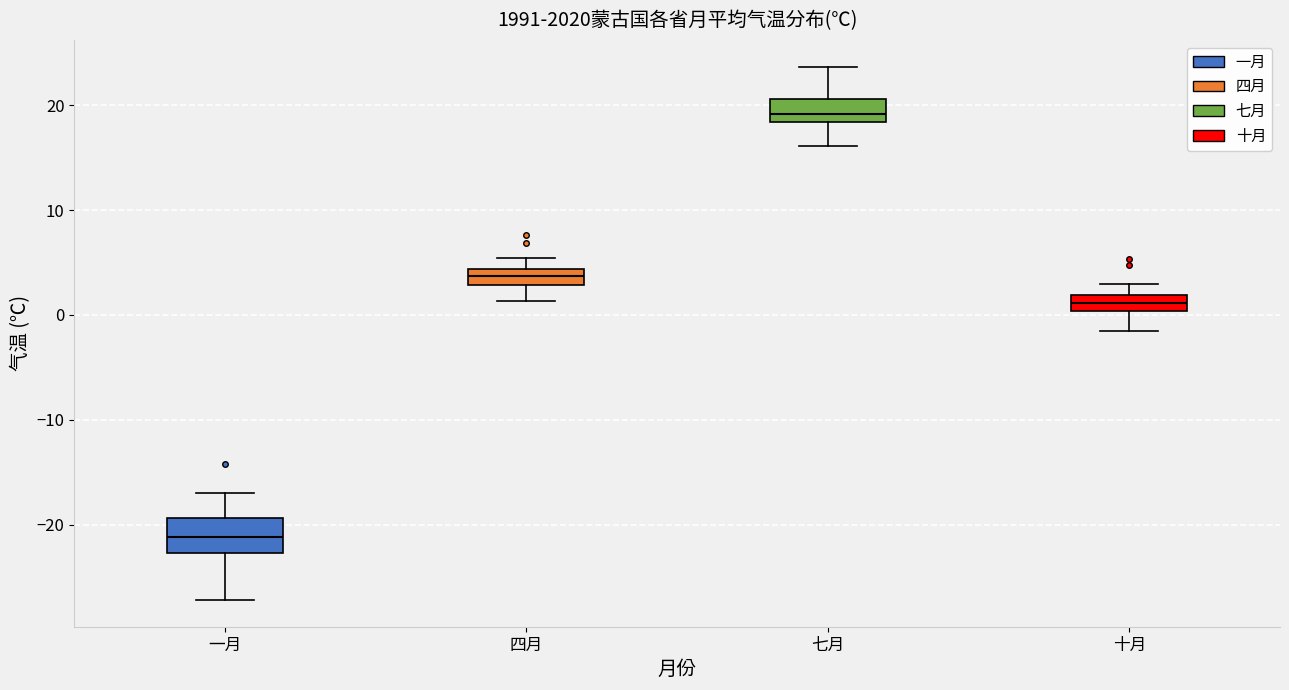

Reading left to right, transcribe this box plot: for each box, give where its median line is, the range the box spans, and where its two whiskers end, as read against the y-axis. The values are not printed on the chart, so give them approximately, as read against the axis.

一月: median -21, box -23 to -19, whiskers -27 to -17
四月: median 4 (inside the box), box 3 to 4, whiskers 1 to 5
七月: median 19, box 18 to 21, whiskers 16 to 24
十月: median 1, box 0 to 2, whiskers -1 to 3